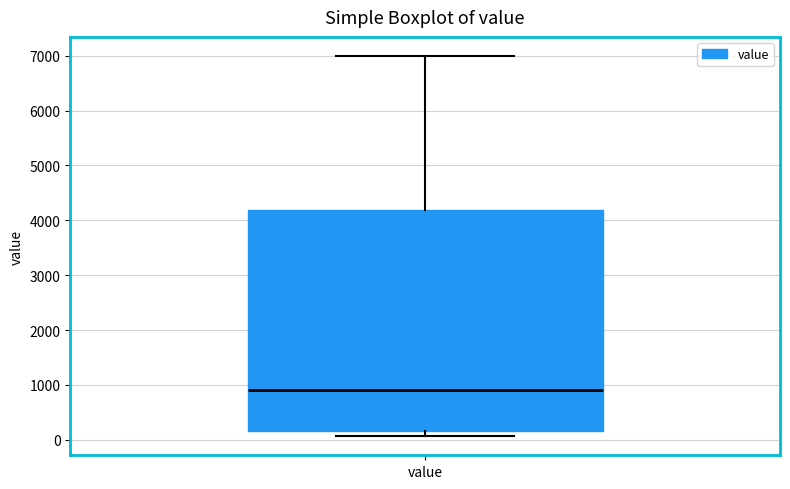

Where is the upper edge of the box for value on the y-axis? The values are not printed on the chart, so give them approximately, as read against the axis.

4200